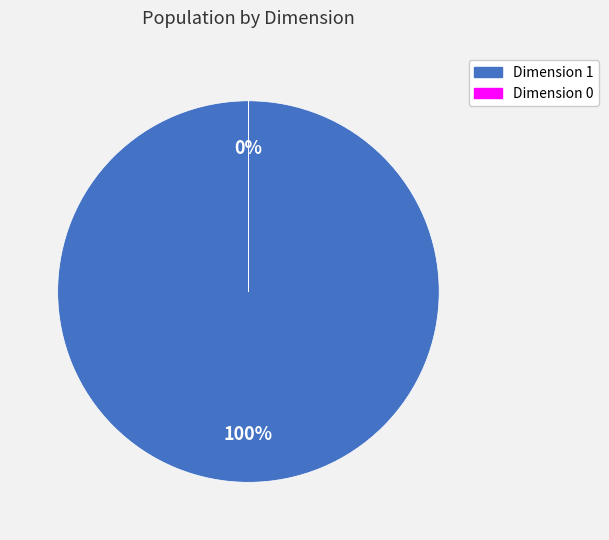

To the nearest percent, what is the average slice percentage?

50%